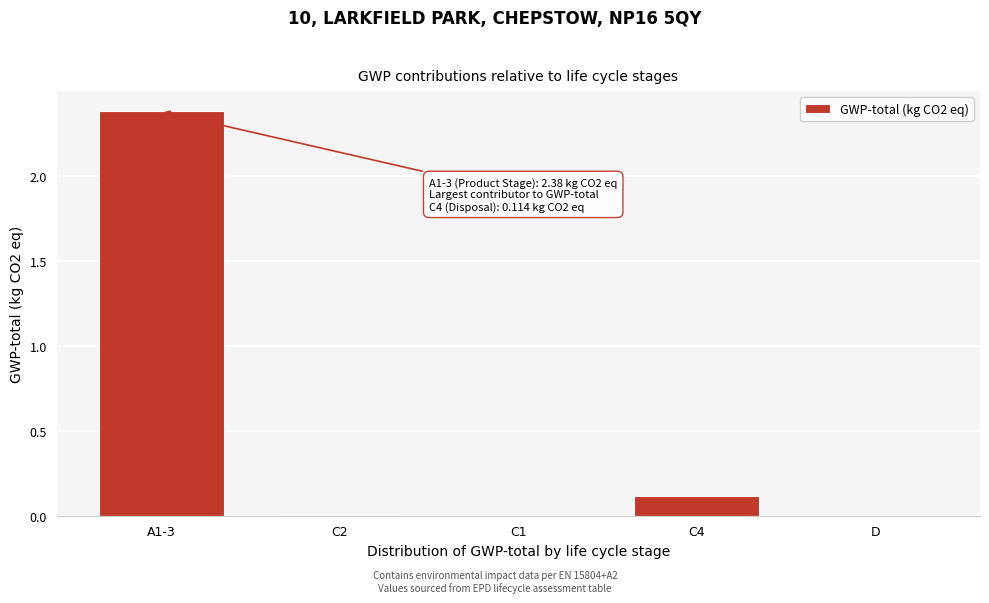

Between C4 and A1-3, which is larger?

A1-3